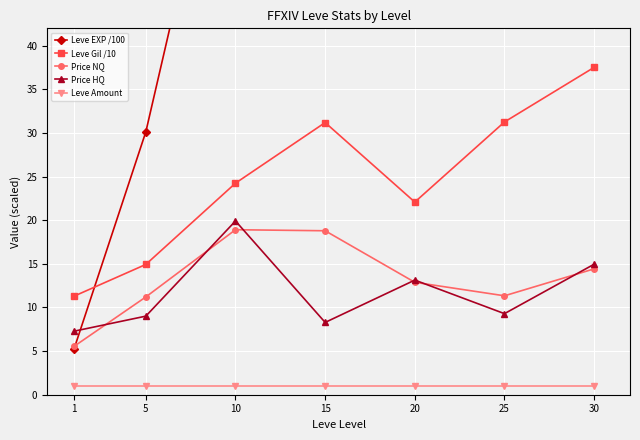

Is the value of Price NQ at 5 greater than the value of Price HQ at 10?

No